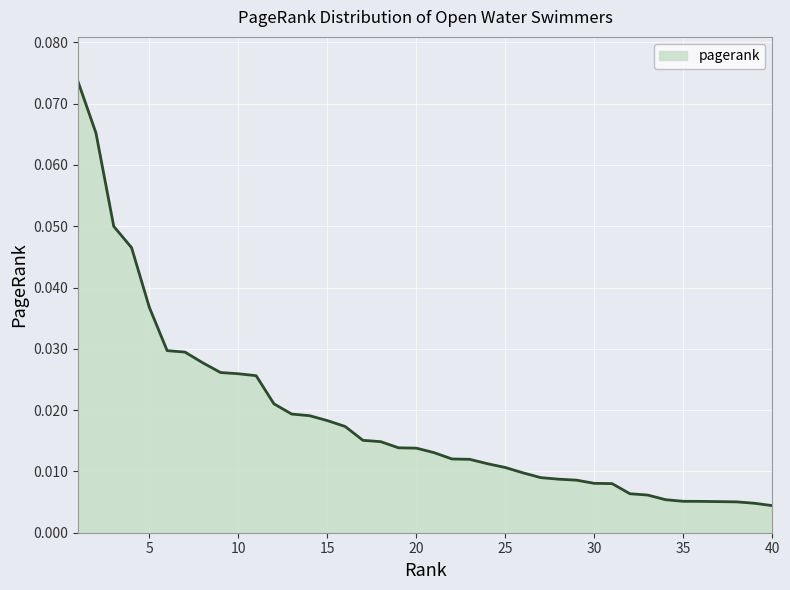

Reading left to right, what are all the values shown in this chart?

0.1	0.1	0.0	0.0	0.0	0.0	0.0	0.0	0.0	0.0	0.0	0.0	0.0	0.0	0.0	0.0	0.0	0.0	0.0	0.0	0.0	0.0	0.0	0.0	0.0	0.0	0.0	0.0	0.0	0.0	0.0	0.0	0.0	0.0	0.0	0.0	0.0	0.0	0.0	0.0